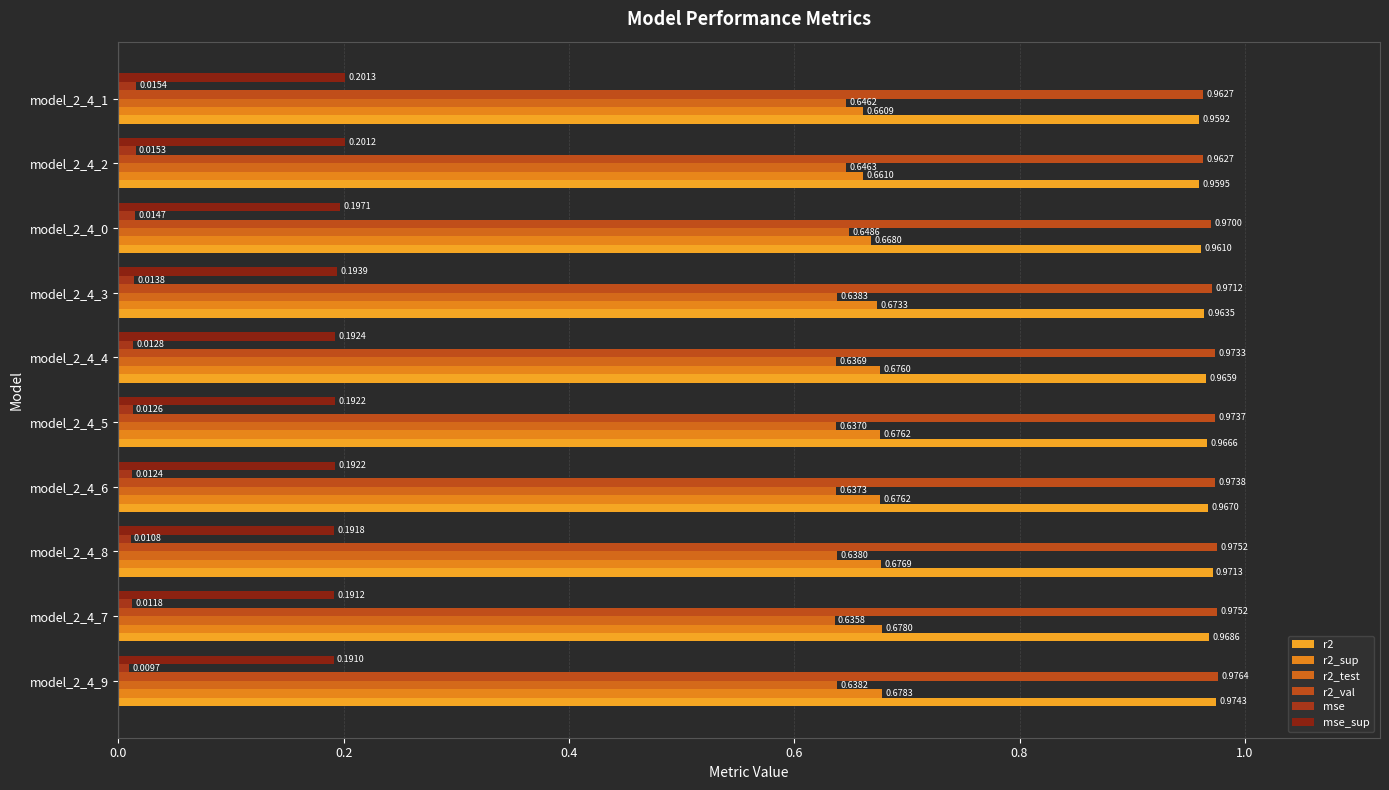

How many distinct data groups are displayed?

6